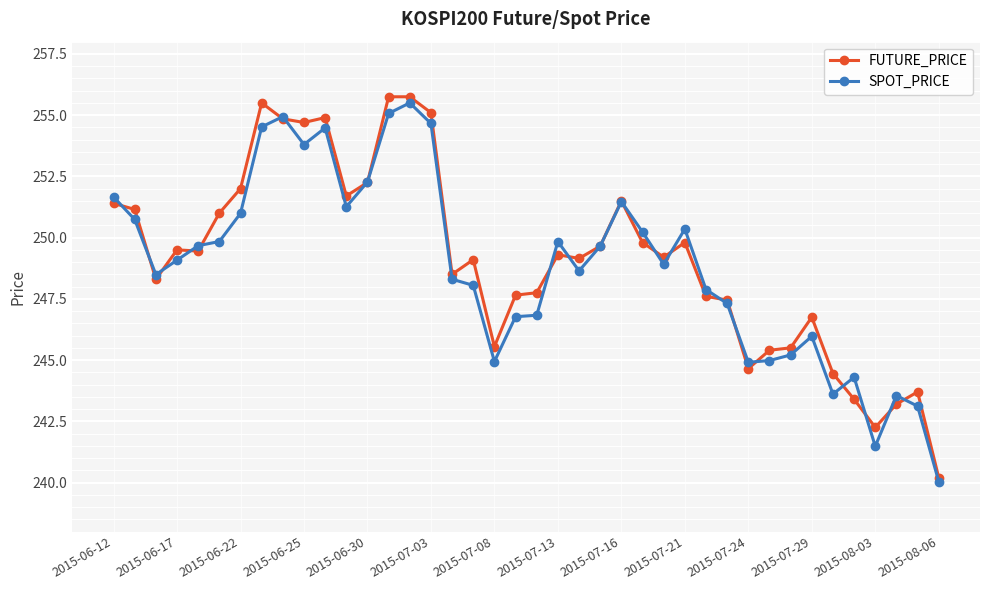

What is the greatest value displayed?

255.8